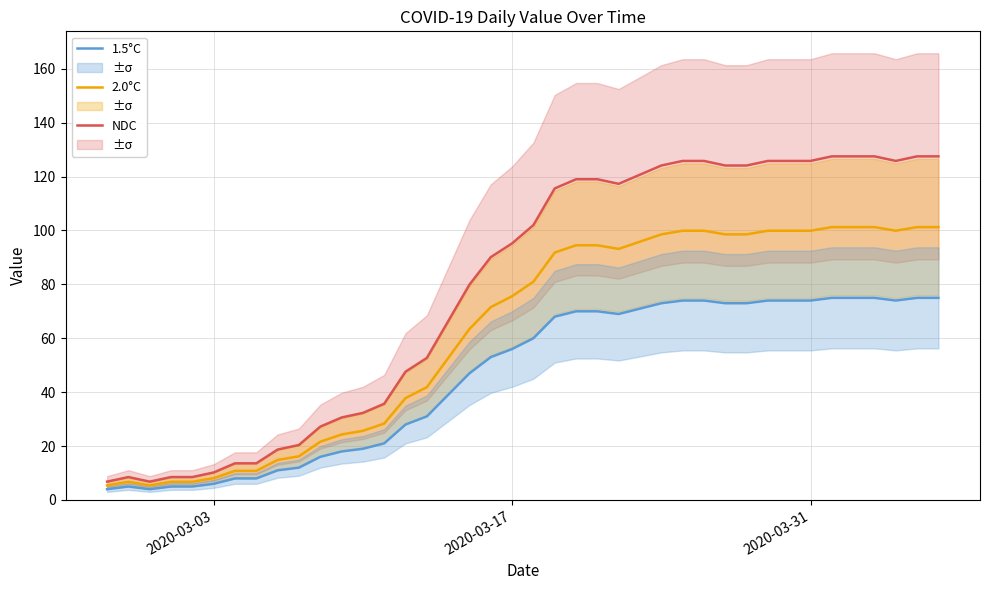

What is the lowest value of the 2.0°C series?

5.4